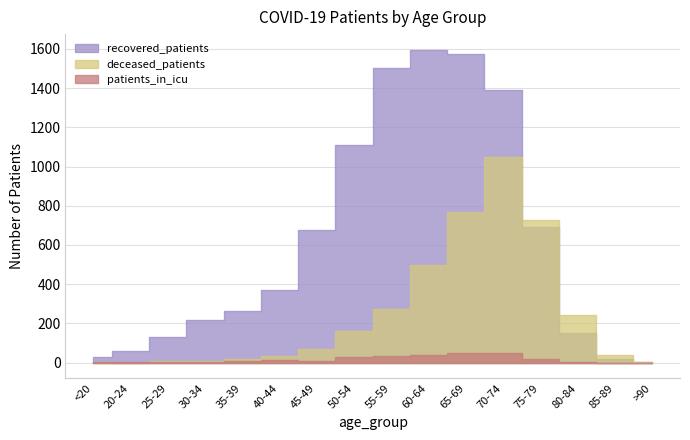

Which category has the lowest value in the recovered_patients series?

>90